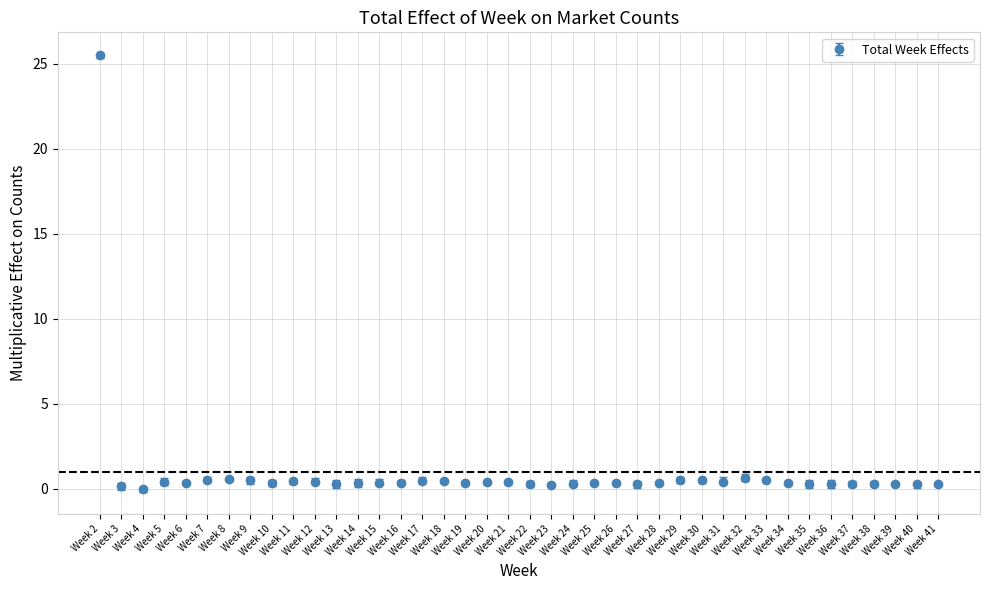

True or false: the data has more than 2 interior local peaks.

True